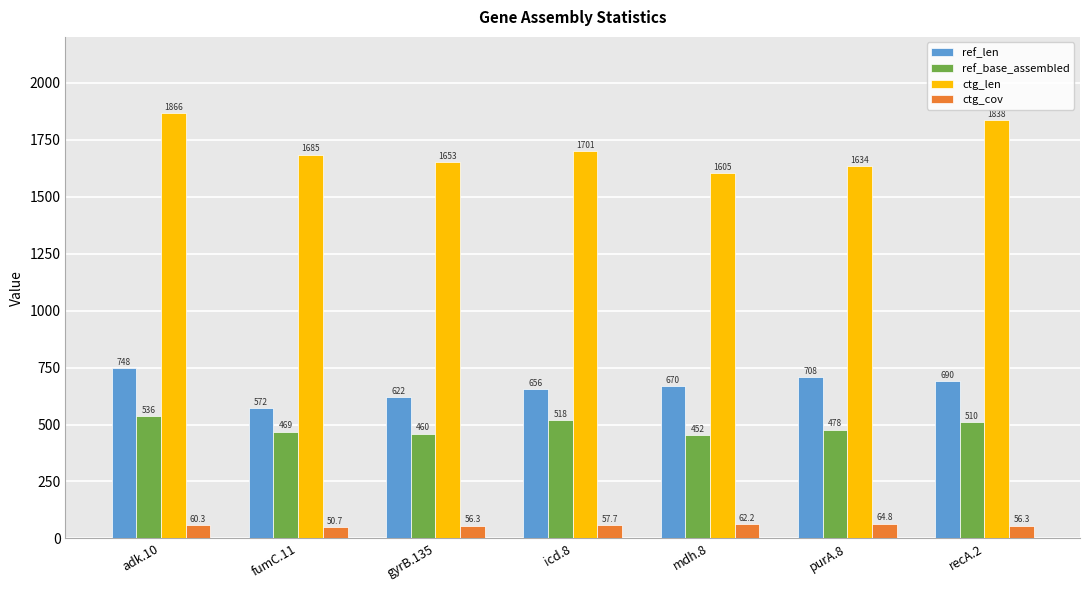

What is the approximate value of ref_len at purA.8?

708.0